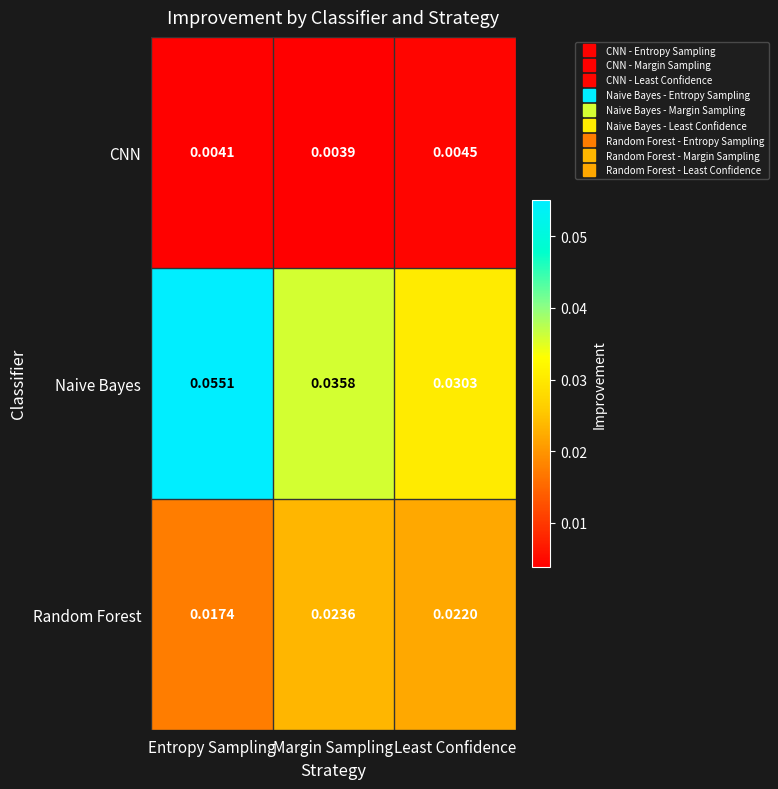

Which category has the lowest value in the CNN series?

Margin Sampling